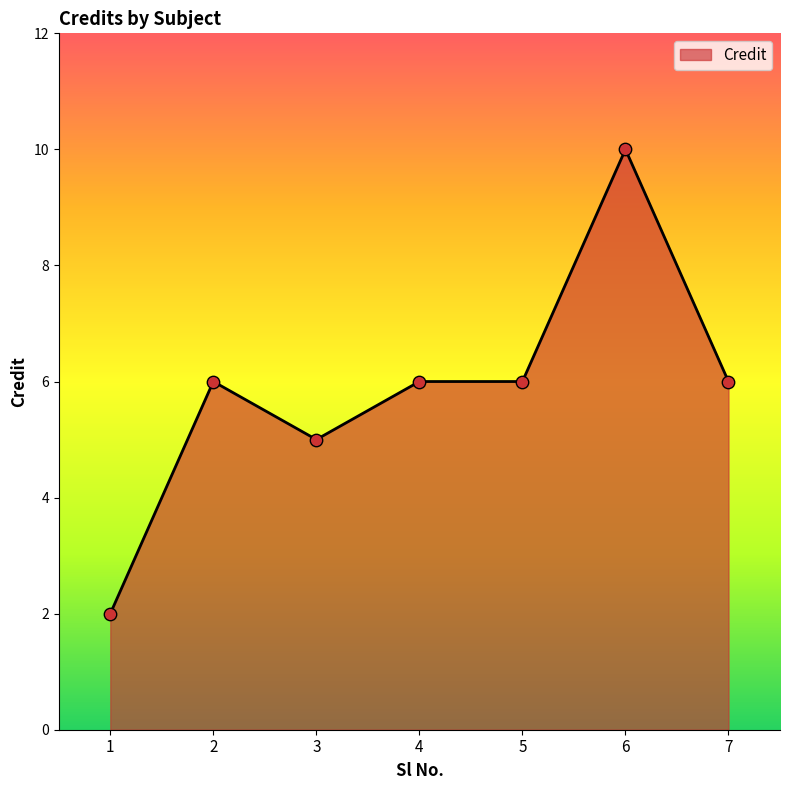

What is the change in value from 2 to 6?

+4